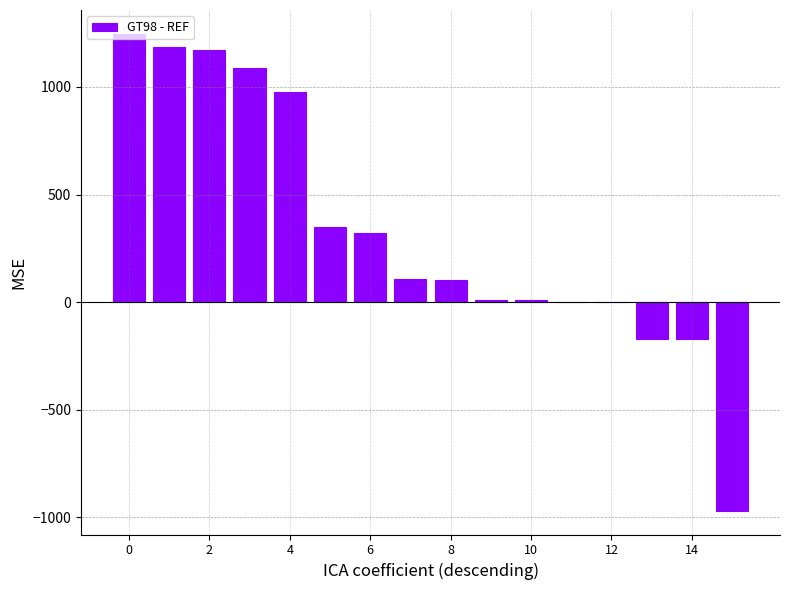

What is the maximum value shown in the chart?

1247.0